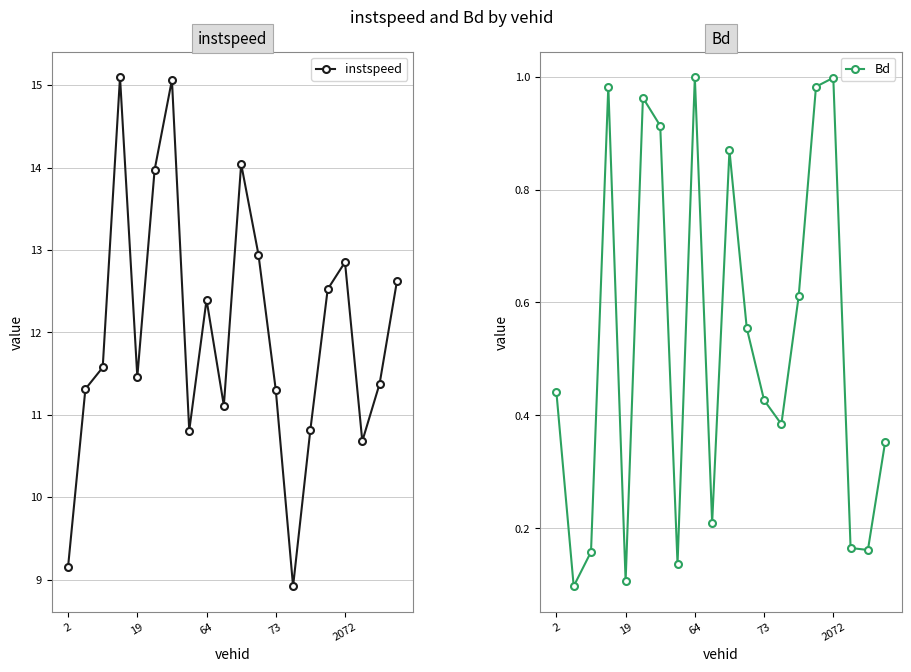

Where is the first local minimum for instspeed?

19